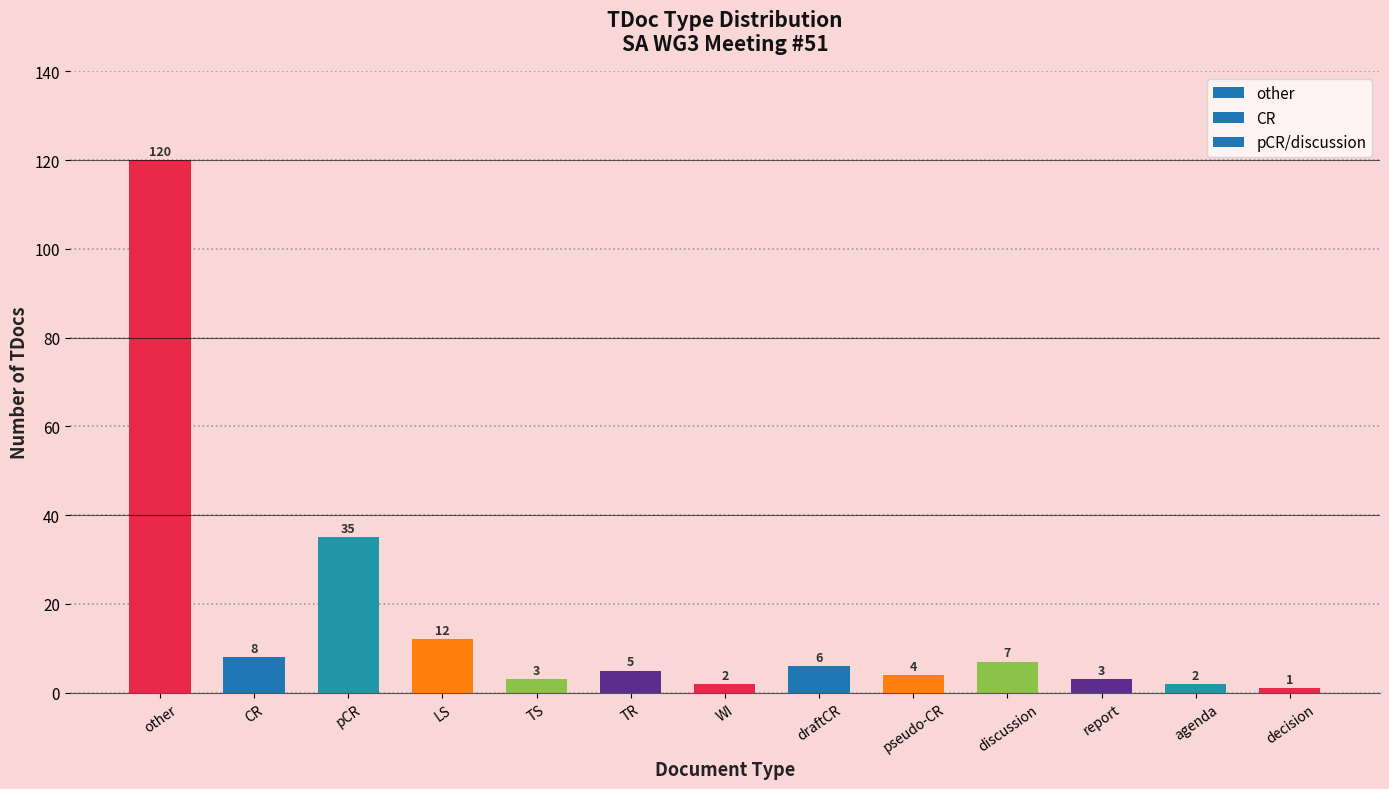

Count the number of data series in this chart.

1